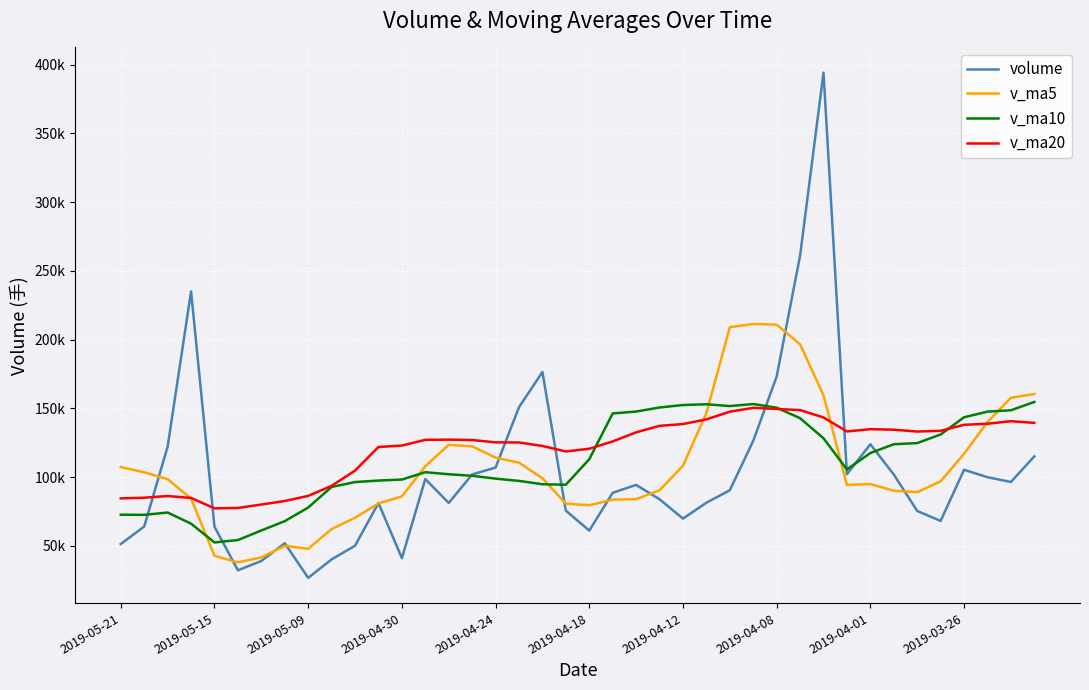

Rank the series by their maximum value, from lowest to highest.

v_ma20, v_ma10, v_ma5, volume